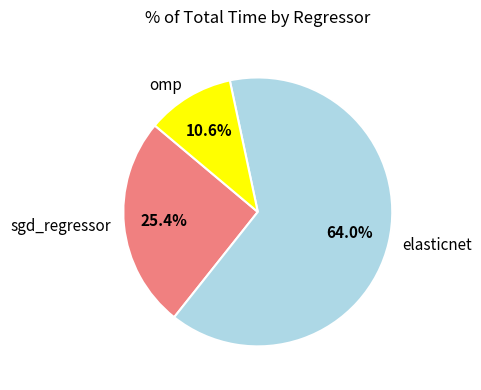

To the nearest percent, what is the average slice percentage?

33%